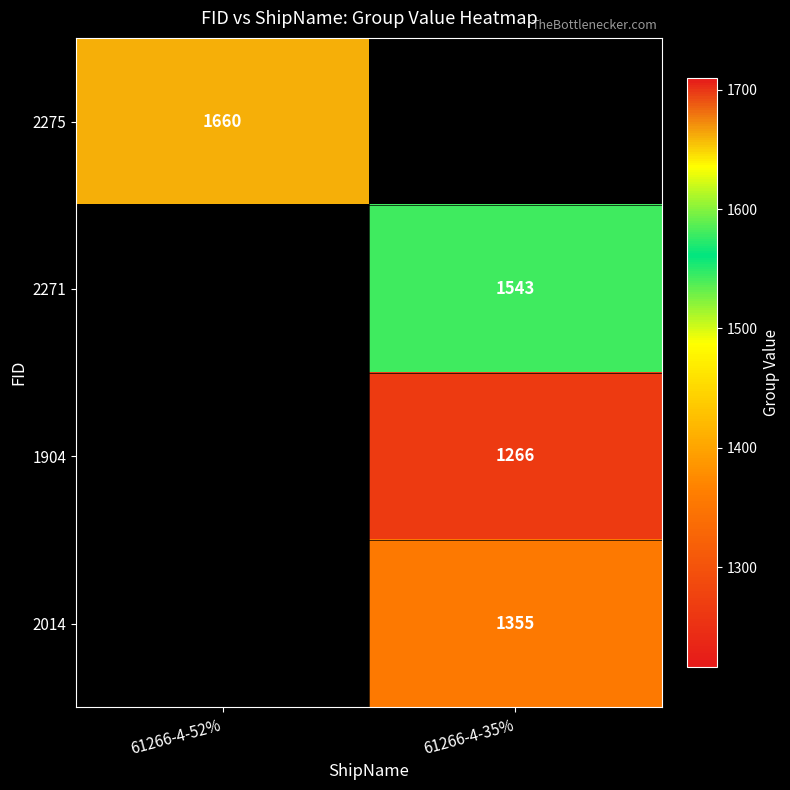

At which category does the chart reach its minimum across all series?

61266-4-35%